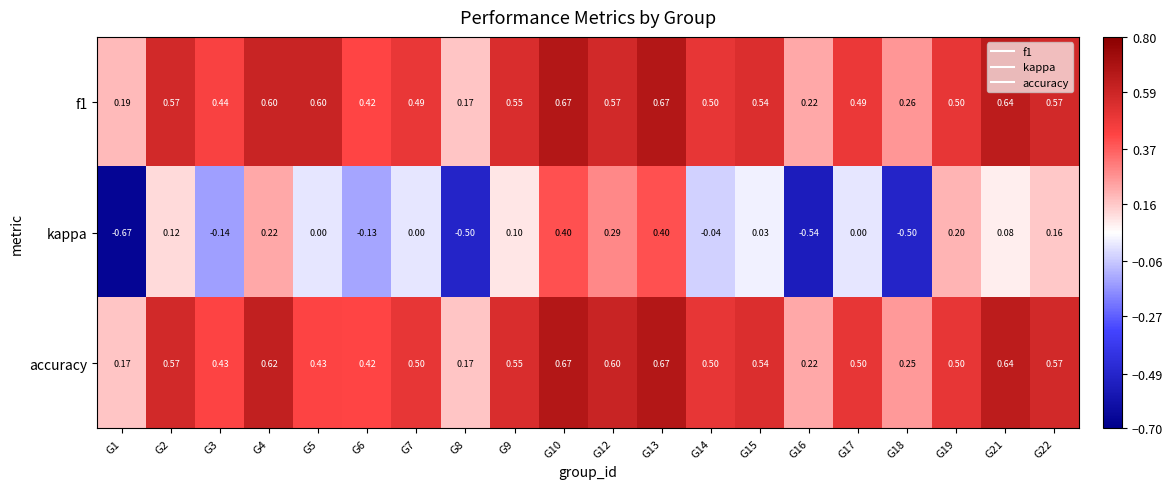

Is the value of kappa at G5 greater than the value of accuracy at G5?

No